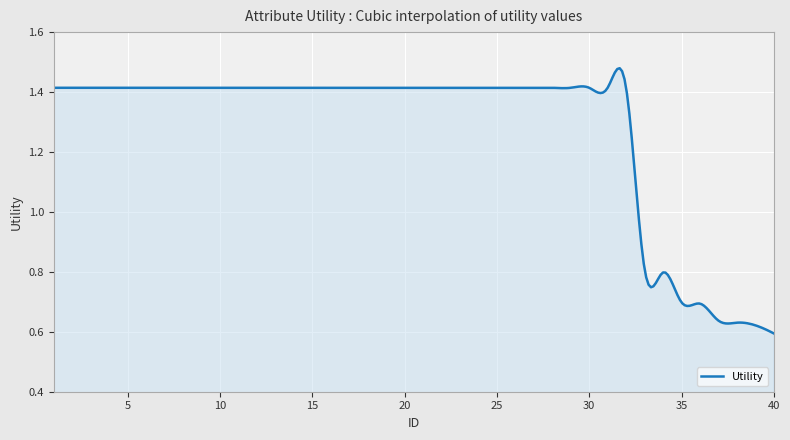

What is the difference between the maximum and minimum values?

0.9